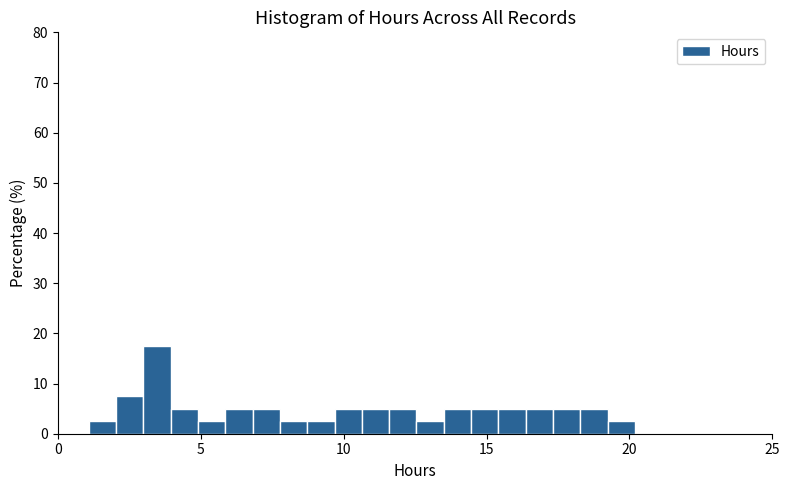

Around what value on the x-axis is the tallest bar? Give the approximate position of its centre, as read against the axis.

3.5